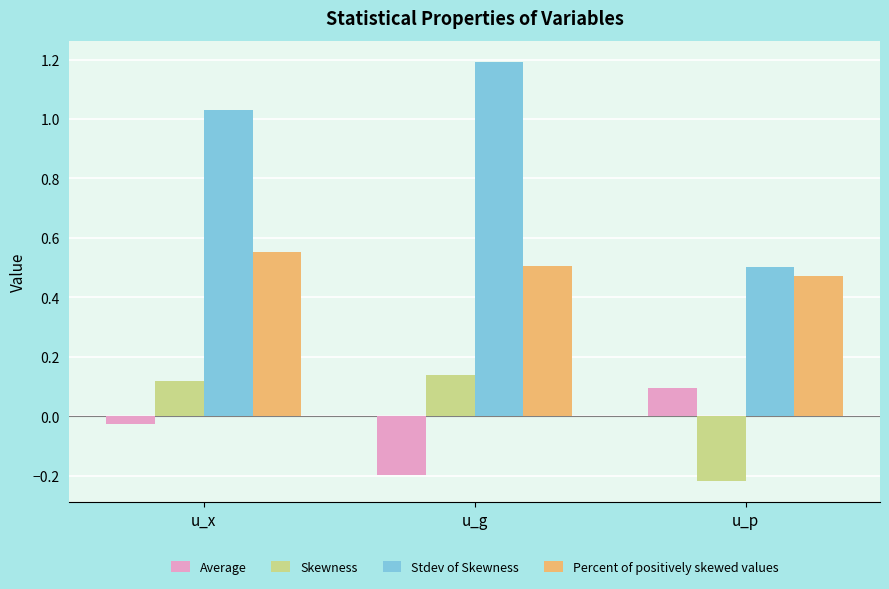

At which label does Skewness first exceed 0?

u_x